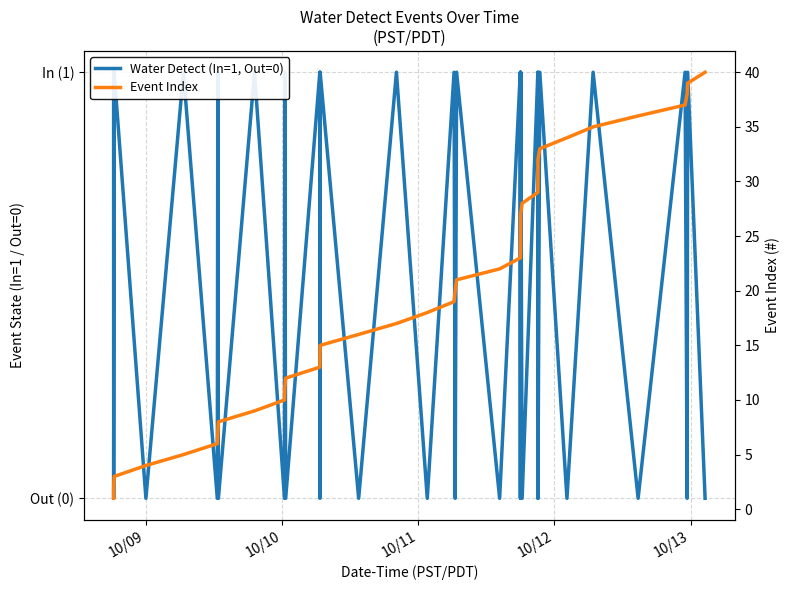

Reading left to right, what are all the values shown in this chart?

Water Detect (In=1, Out=0): 1	0	1	0	1	0	1	0	1	0	1	0	1	0	1	0	1	0	1	0	1	0	1	0	1	0	1	0	1	0	1	0	1	0	1	0	1	0	1	0
Event Index: 1	2	3	4	5	6	7	8	9	10	11	12	13	14	15	16	17	18	19	20	21	22	23	24	25	26	27	28	29	30	31	32	33	34	35	36	37	38	39	40